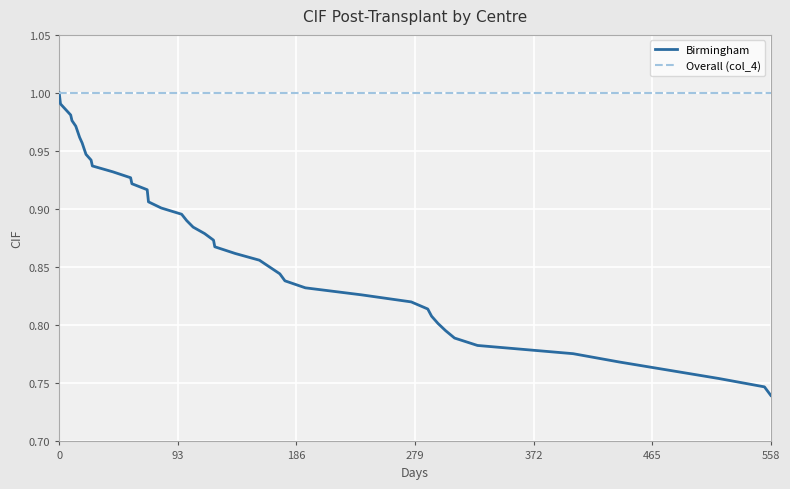

List the series in order of their overall mean, lowest first.

Birmingham, Overall (col_4)